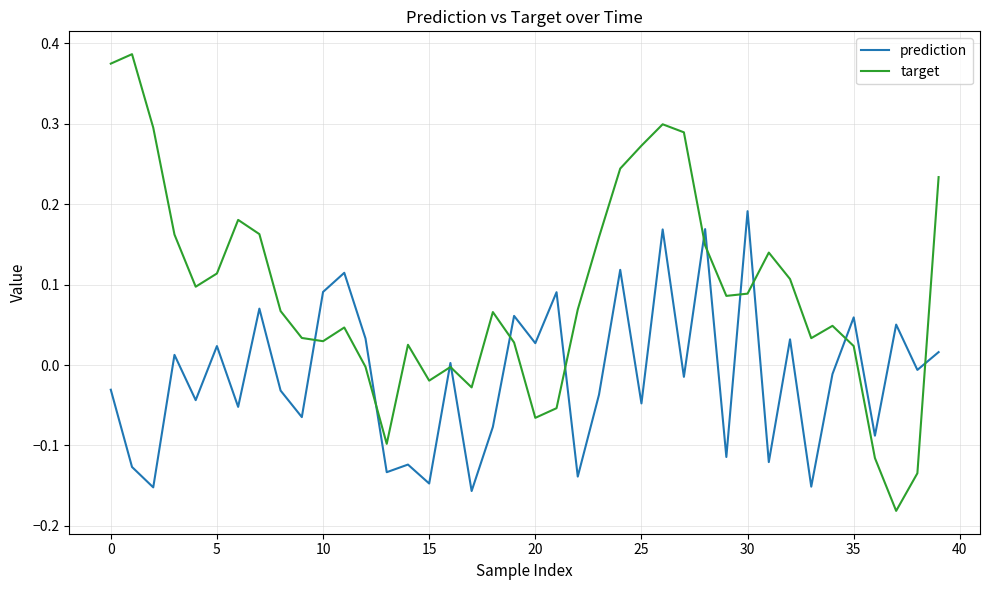

How many interior local peaks does the prediction series have?

15